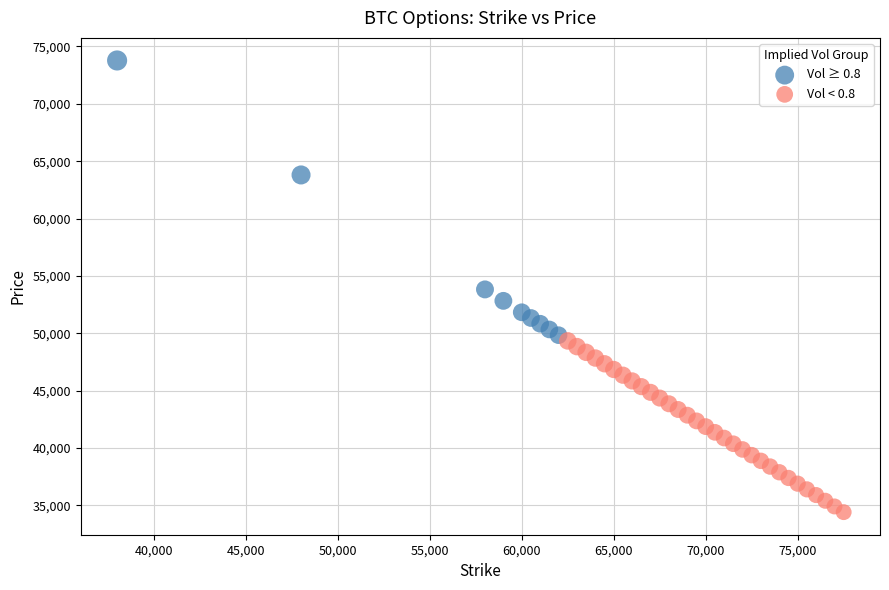

Which series has the largest Y range (max minus min)?

Vol ≥ 0.8